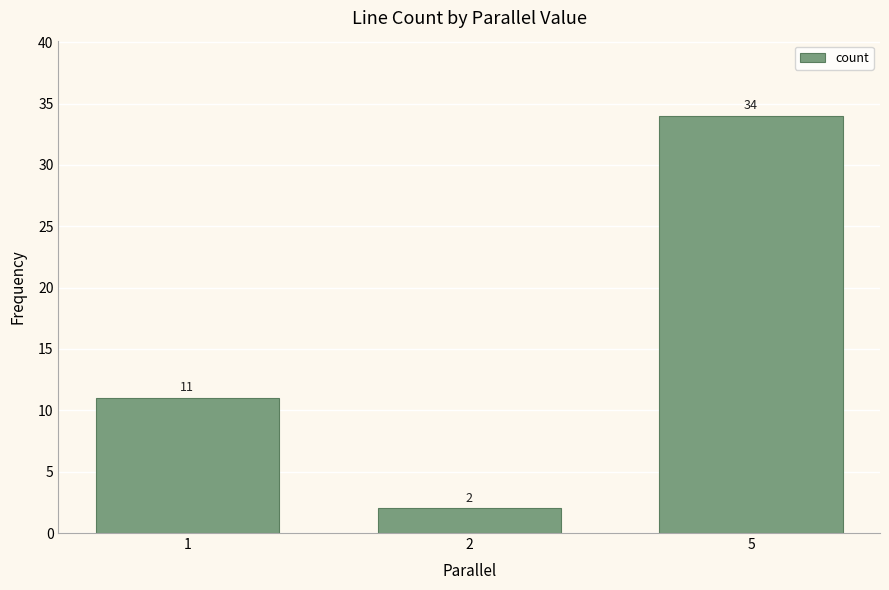

Rank the categories by value from lowest to highest.

2, 1, 5